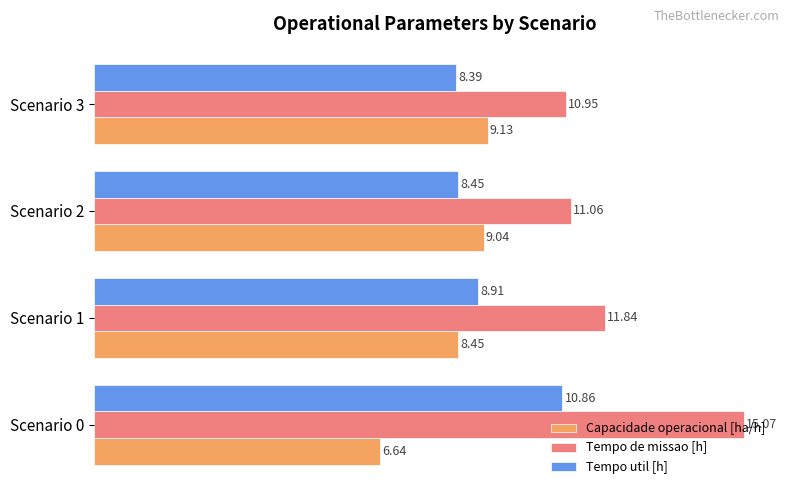

Is the value of Tempo de missao [h] at Scenario 2 greater than the value of Capacidade operacional [ha/h] at Scenario 0?

Yes